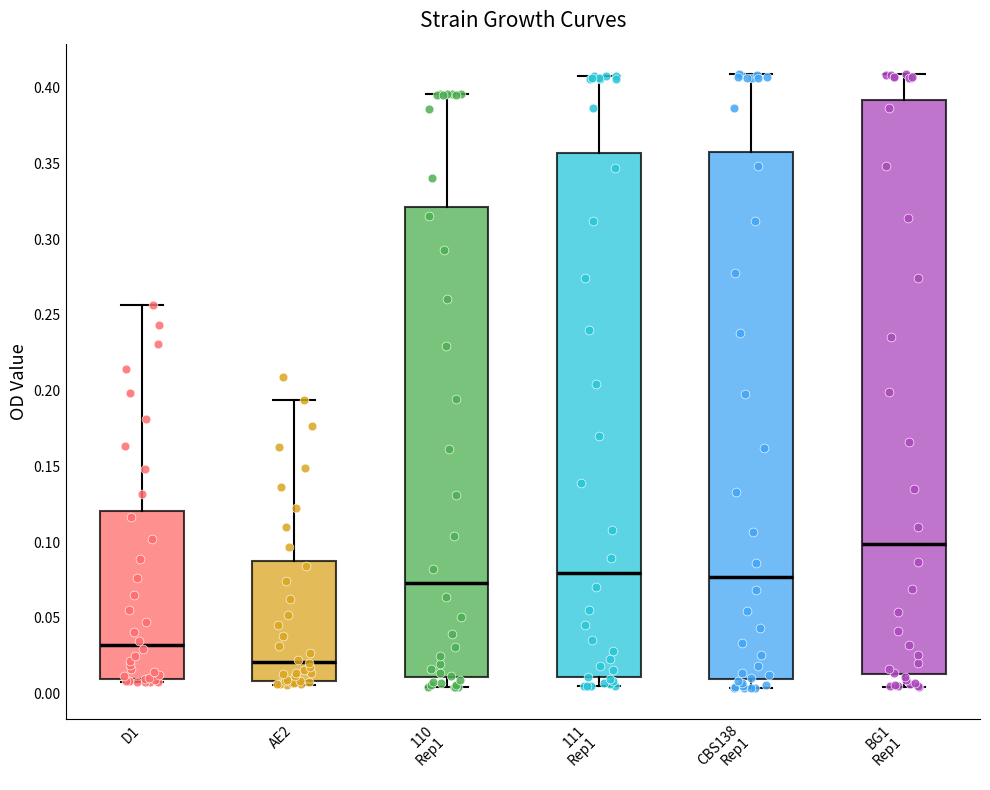

Which box has the highest median line?

BG1 Rep1